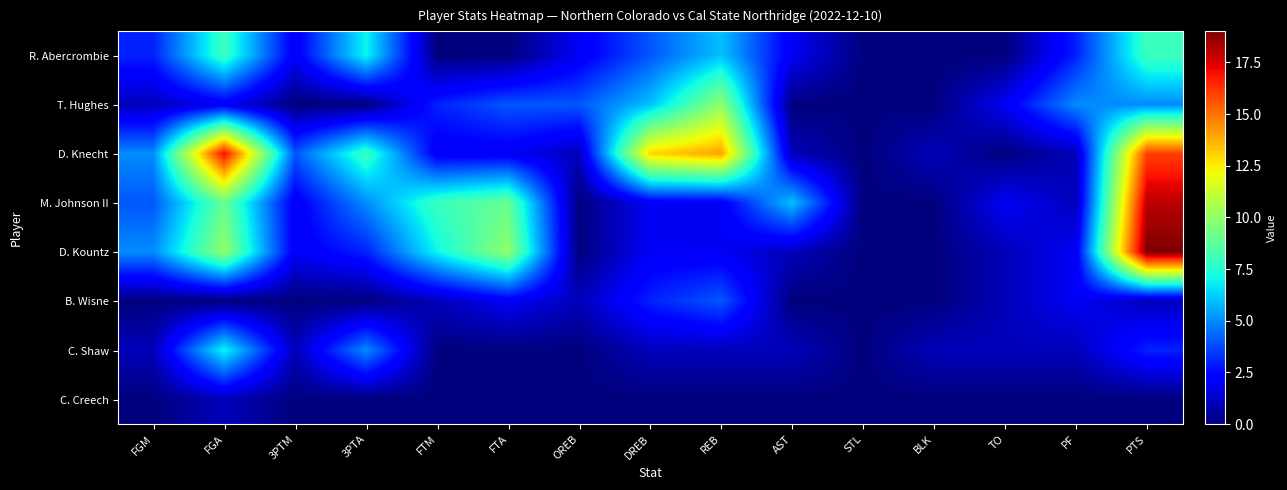

Reading left to right, what are all the values shown in this chart?

R. Abercrombie: FGM=3	FGA=8	3PTM=2	3PTA=7	FTM=0	FTA=0	OREB=2	DREB=4	REB=6	AST=2	STL=0	BLK=0	TO=0	PF=3	PTS=8
T. Hughes: FGM=1	FGA=2	3PTM=0	3PTA=0	FTM=3	FTA=4	OREB=4	DREB=6	REB=10	AST=0	STL=0	BLK=0	TO=2	PF=5	PTS=5
D. Knecht: FGM=5	FGA=17	3PTM=4	3PTA=8	FTM=2	FTA=2	OREB=1	DREB=13	REB=14	AST=1	STL=0	BLK=1	TO=0	PF=1	PTS=16
M. Johnson II: FGM=4	FGA=9	3PTM=2	3PTA=5	FTM=8	FTA=9	OREB=0	DREB=2	REB=2	AST=6	STL=0	BLK=0	TO=2	PF=1	PTS=18
D. Kountz: FGM=5	FGA=10	3PTM=2	3PTA=3	FTM=7	FTA=10	OREB=0	DREB=2	REB=2	AST=1	STL=0	BLK=0	TO=1	PF=2	PTS=19
B. Wisne: FGM=0	FGA=0	3PTM=0	3PTA=0	FTM=1	FTA=2	OREB=1	DREB=3	REB=4	AST=0	STL=0	BLK=0	TO=1	PF=2	PTS=1
C. Shaw: FGM=1	FGA=7	3PTM=1	3PTA=5	FTM=0	FTA=0	OREB=0	DREB=1	REB=1	AST=1	STL=0	BLK=1	TO=1	PF=1	PTS=3
C. Creech: FGM=0	FGA=1	3PTM=0	3PTA=0	FTM=0	FTA=0	OREB=0	DREB=0	REB=0	AST=0	STL=0	BLK=0	TO=0	PF=0	PTS=0